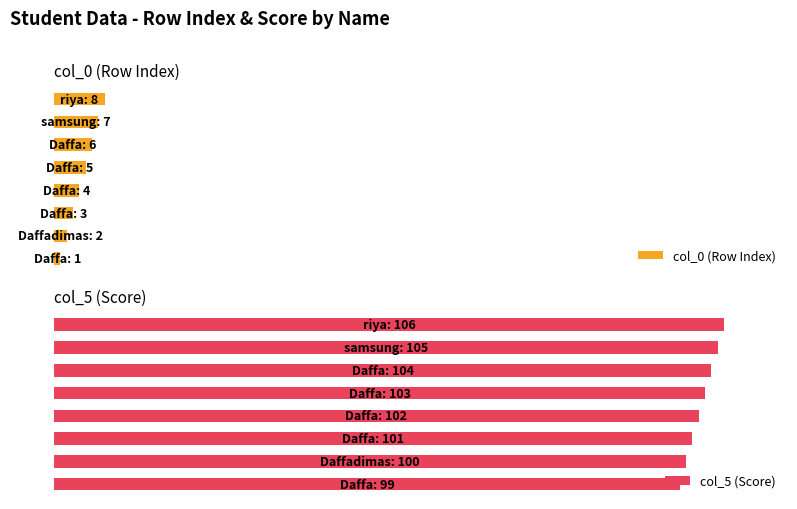

Which series has the largest total across all categories?

col_5 (Score)